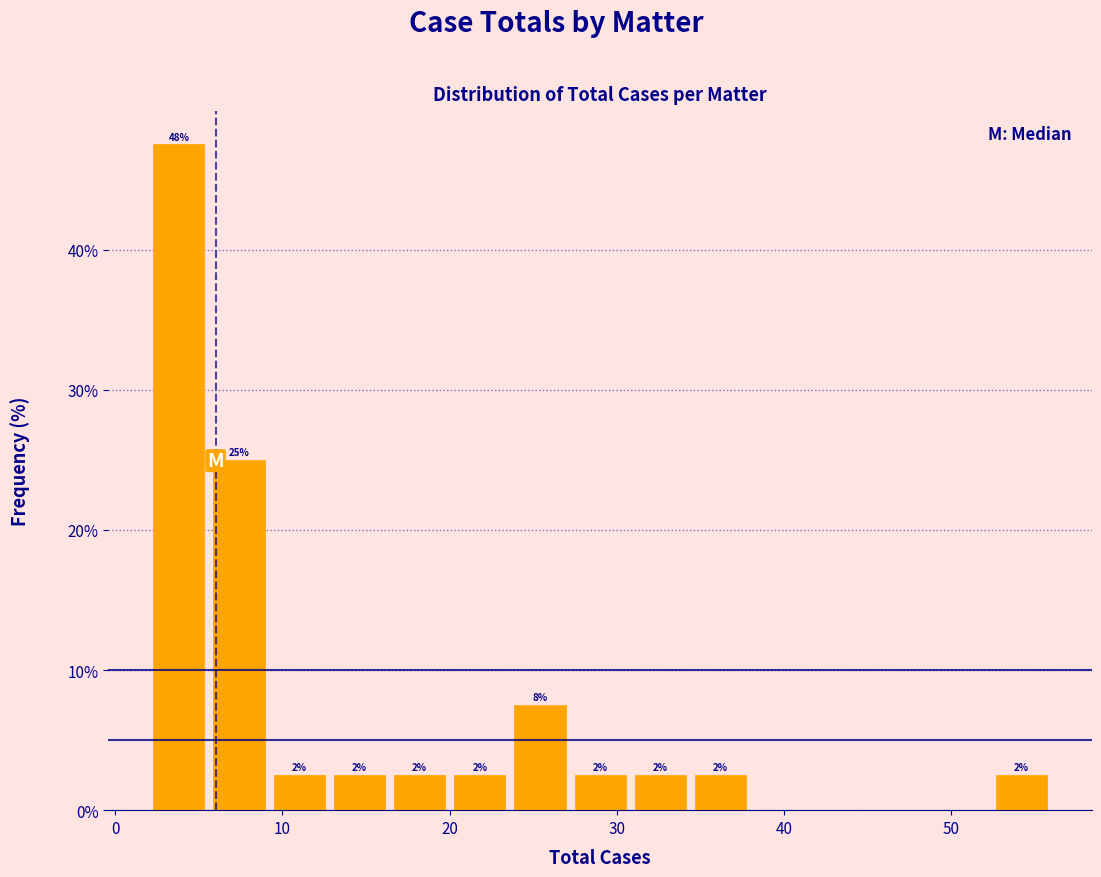

Around what value on the x-axis is the tallest bar? Give the approximate position of its centre, as read against the axis.

4